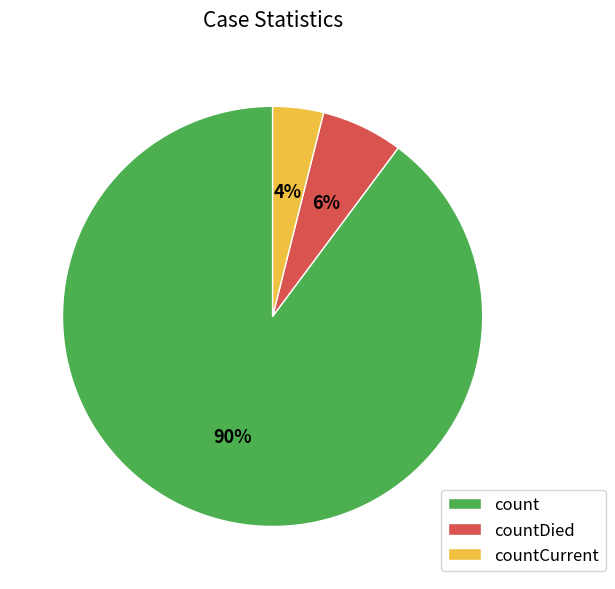

Which slice is the largest?

count